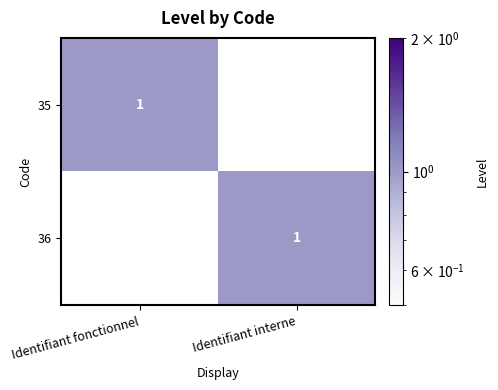

Which has a higher value, Identifiant fonctionnel or Identifiant interne?

Identifiant fonctionnel